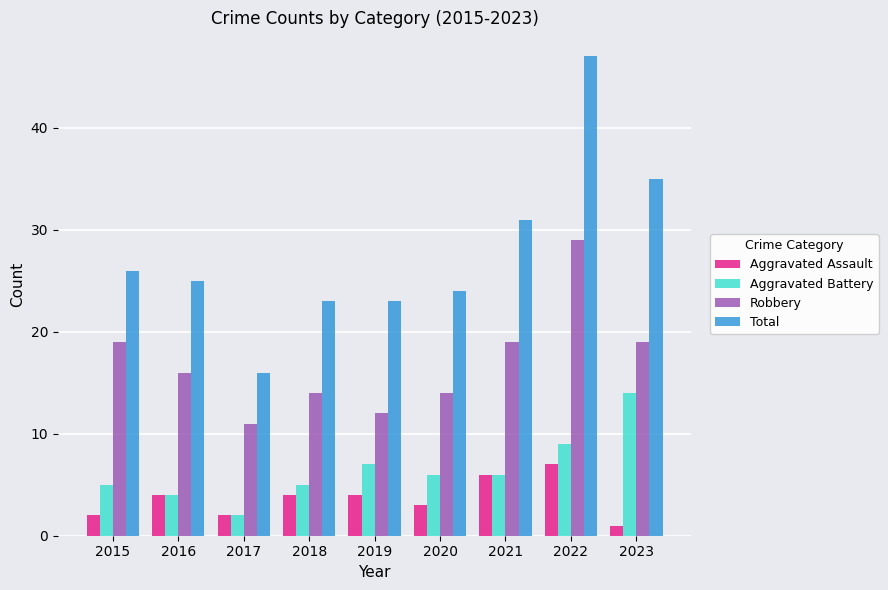

What is the difference between the maximum and minimum values in the Total series?

31